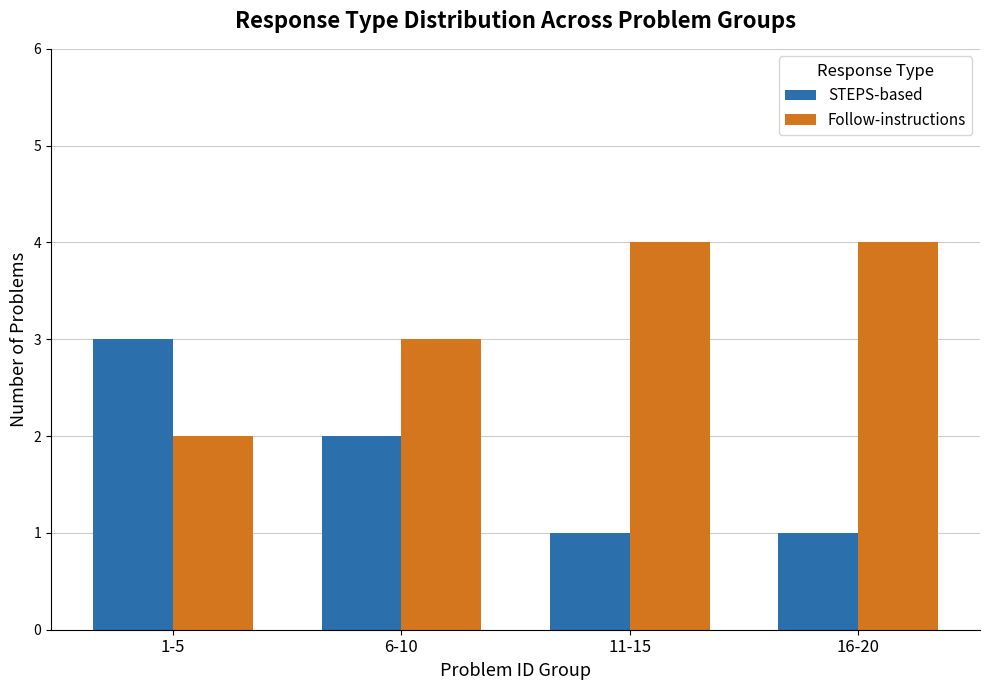

What is the label of the 3rd bar from the left?

11-15